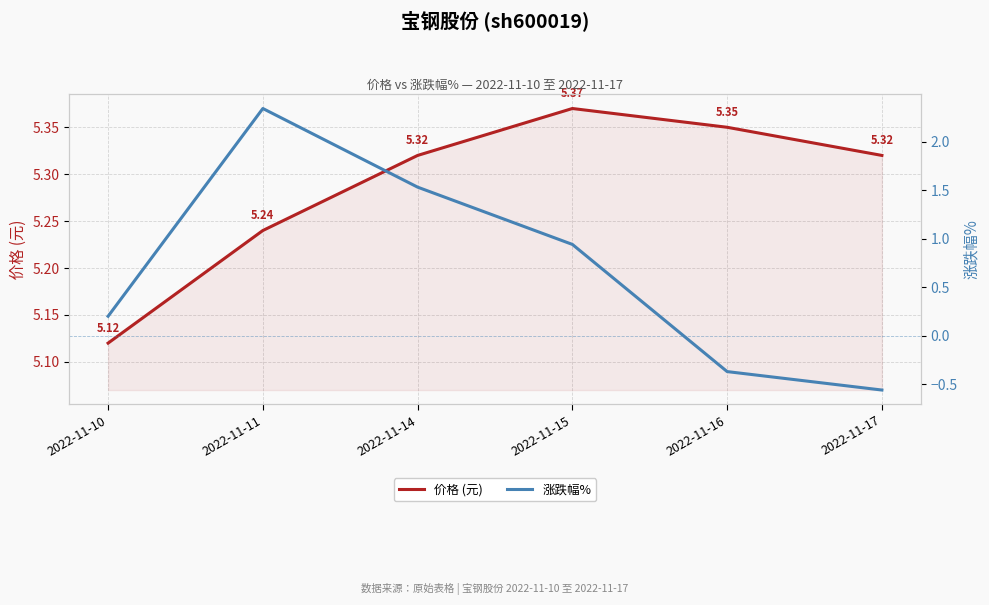

What is the total value across all series at 2022-11-15?

6.3